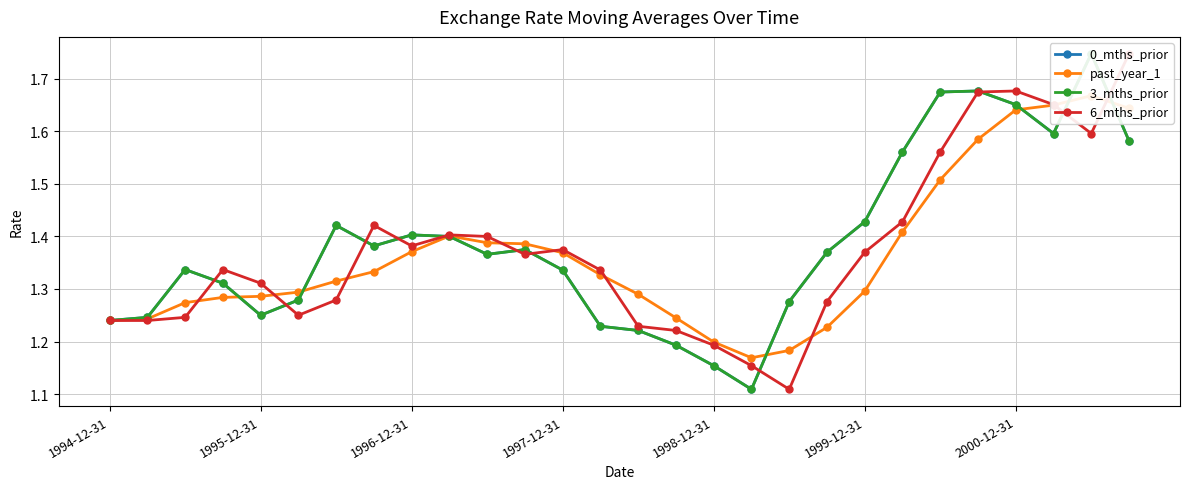

Reading right to left, list all the values displayed in this chart.

0_mths_prior: 1.6	1.7	1.6	1.7	1.7	1.7	1.6	1.4	1.4	1.3	1.1	1.2	1.2	1.2	1.2	1.3	1.4	1.4	1.4	1.4	1.4	1.4	1.3	1.2	1.3	1.3	1.2	1.2
past_year_1: 1.6	1.7	1.6	1.6	1.6	1.5	1.4	1.3	1.2	1.2	1.2	1.2	1.2	1.3	1.3	1.4	1.4	1.4	1.4	1.4	1.3	1.3	1.3	1.3	1.3	1.3	1.2	1.2
3_mths_prior: 1.6	1.7	1.6	1.7	1.7	1.7	1.6	1.4	1.4	1.3	1.1	1.2	1.2	1.2	1.2	1.3	1.4	1.4	1.4	1.4	1.4	1.4	1.3	1.2	1.3	1.3	1.2	1.2
6_mths_prior: 1.7	1.6	1.7	1.7	1.7	1.6	1.4	1.4	1.3	1.1	1.2	1.2	1.2	1.2	1.3	1.4	1.4	1.4	1.4	1.4	1.4	1.3	1.2	1.3	1.3	1.2	1.2	1.2